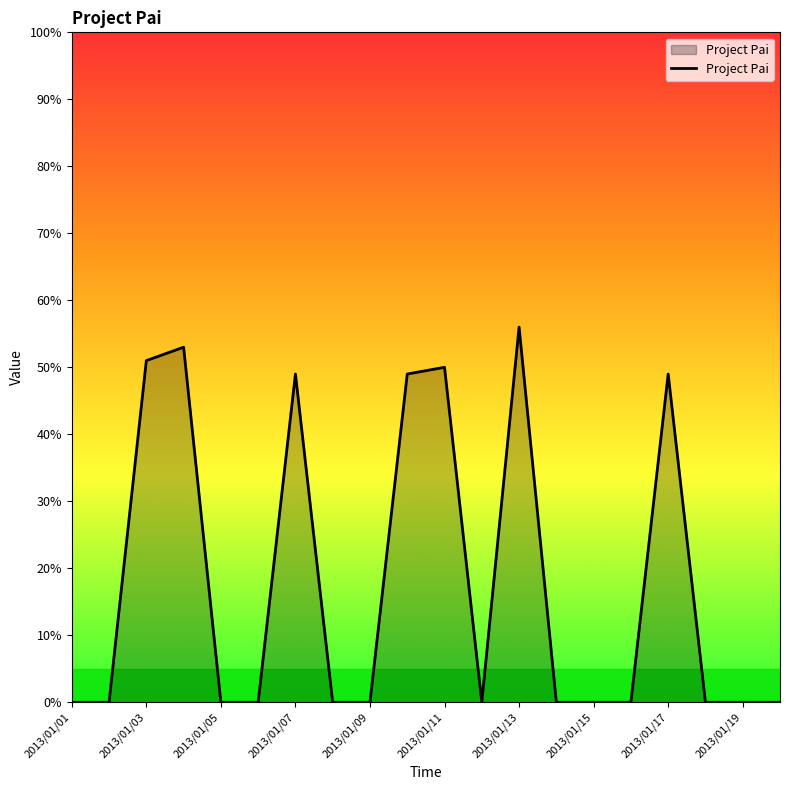

What is the difference between the maximum and minimum values?

56